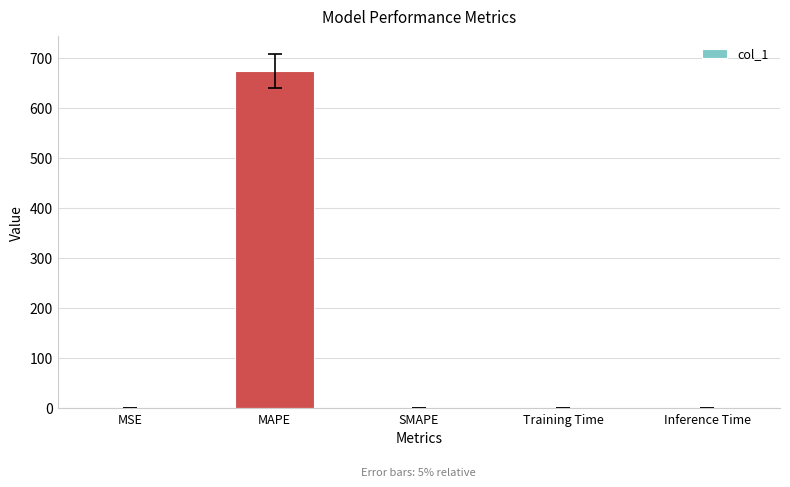

What is the sum of all values?

673.7